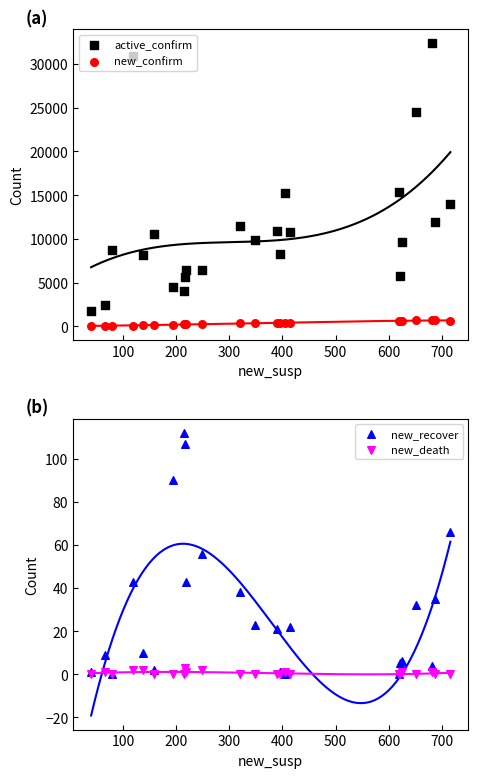

Is the value of active_confirm at 18 greater than the value of new_confirm at 100?

Yes